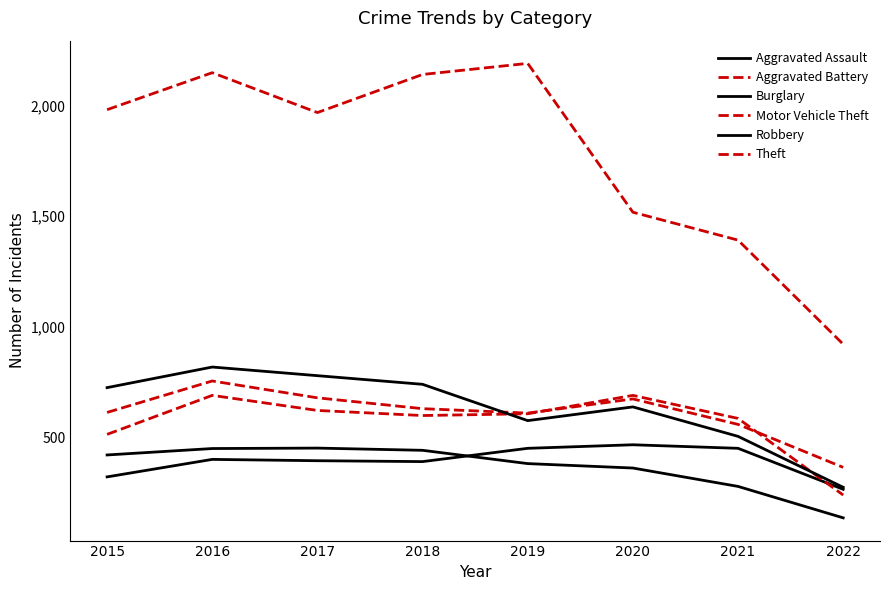

Does the chart display data point markers on the line(s)?

No